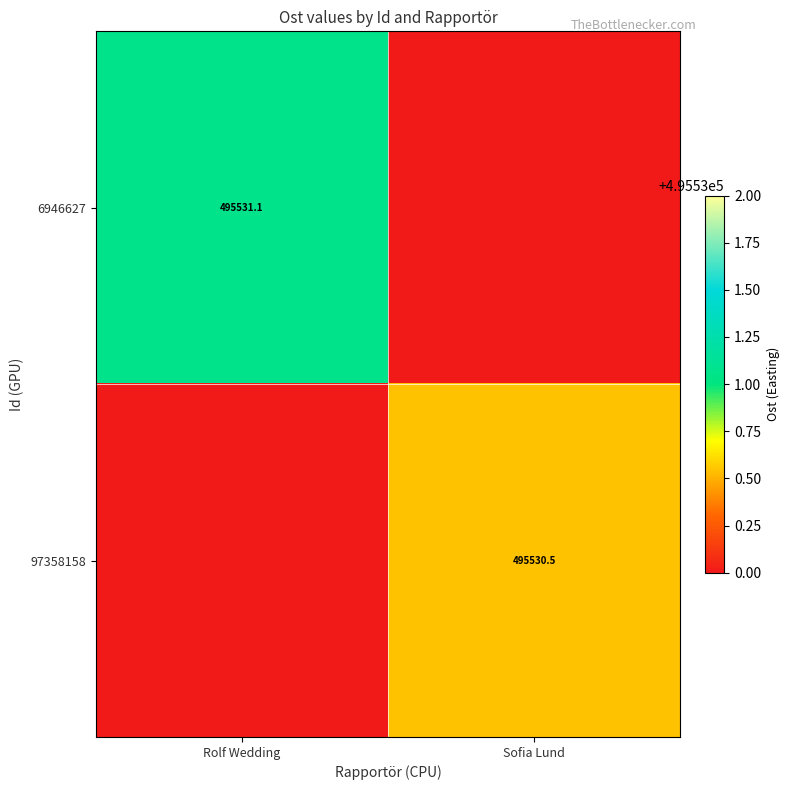

True or false: 6946627 has a value of 495531.1 at Rolf Wedding.

True